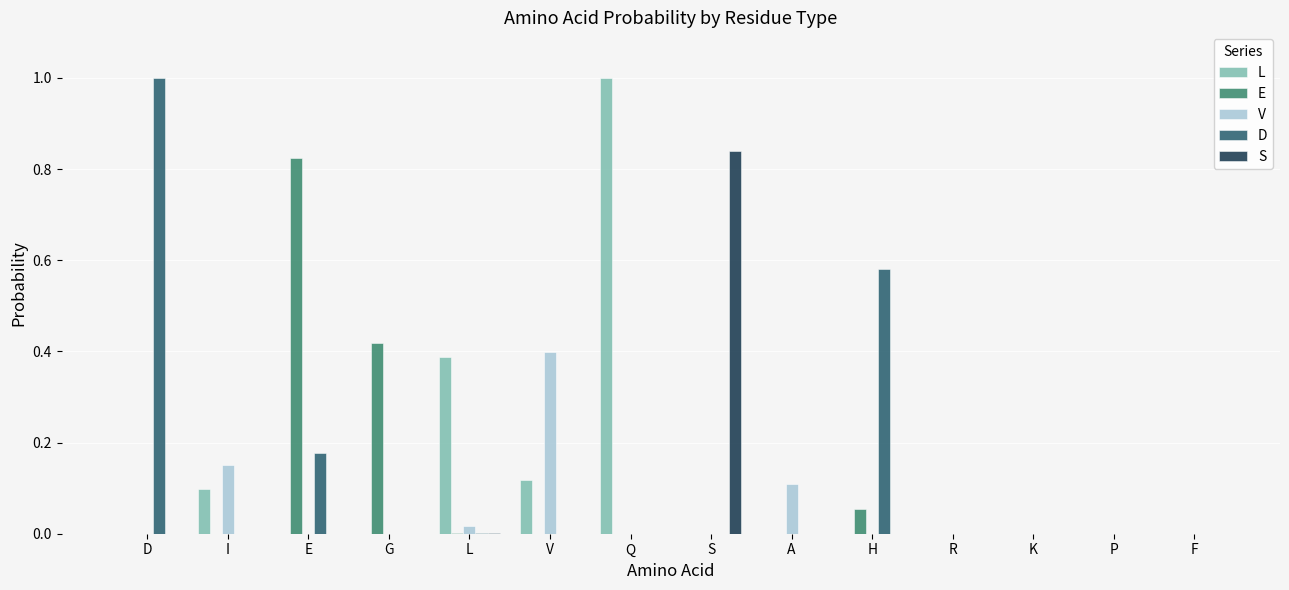

Which category has the highest value in the L series?

Q